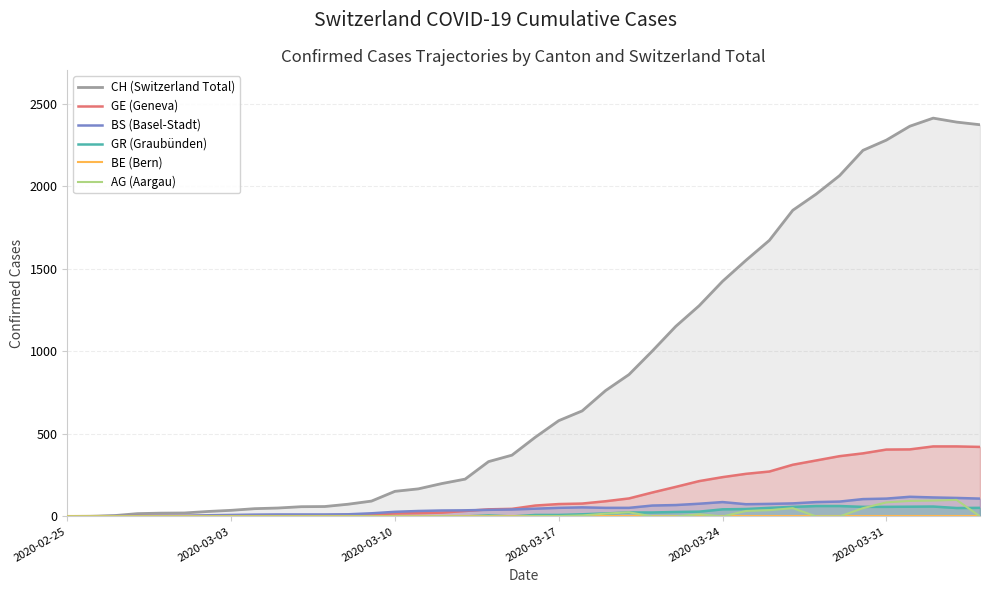

What is the highest value of the BS (Basel-Stadt) series?

119